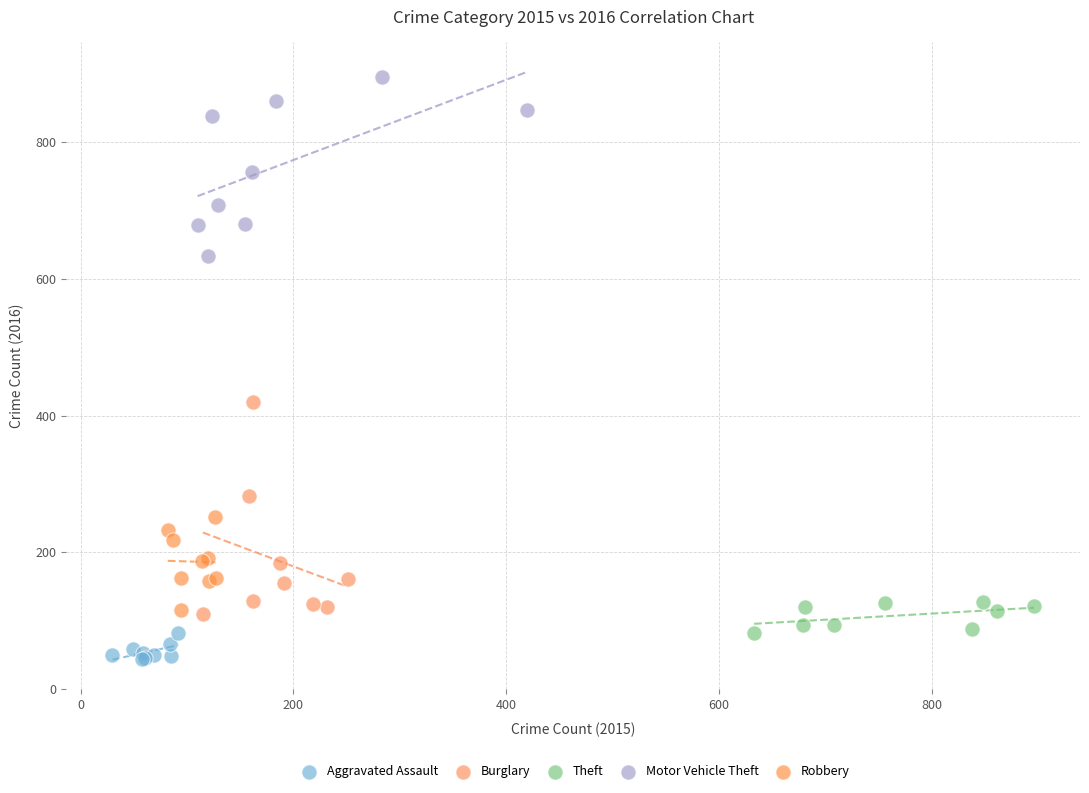

Which series reaches the maximum Y coordinate?

Motor Vehicle Theft